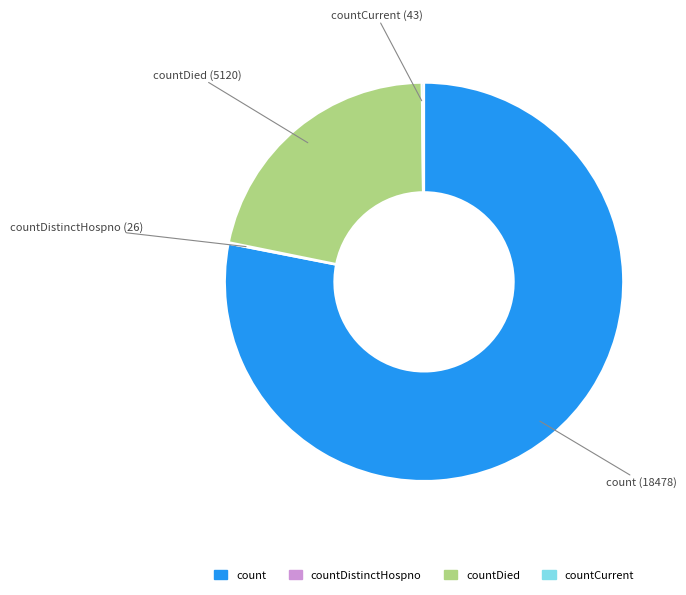

The count slice represents 84% of the pie. True or false?

False